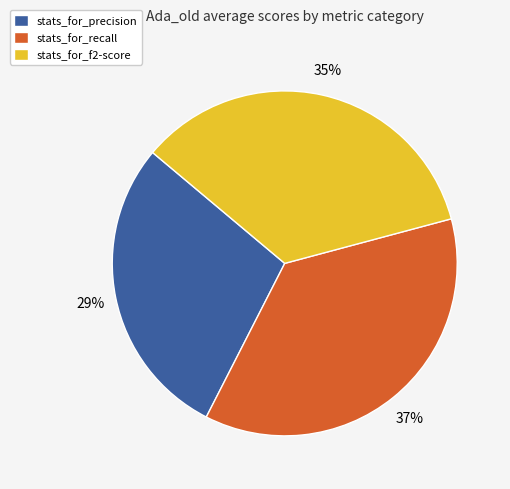

How many segments does this pie chart have?

3